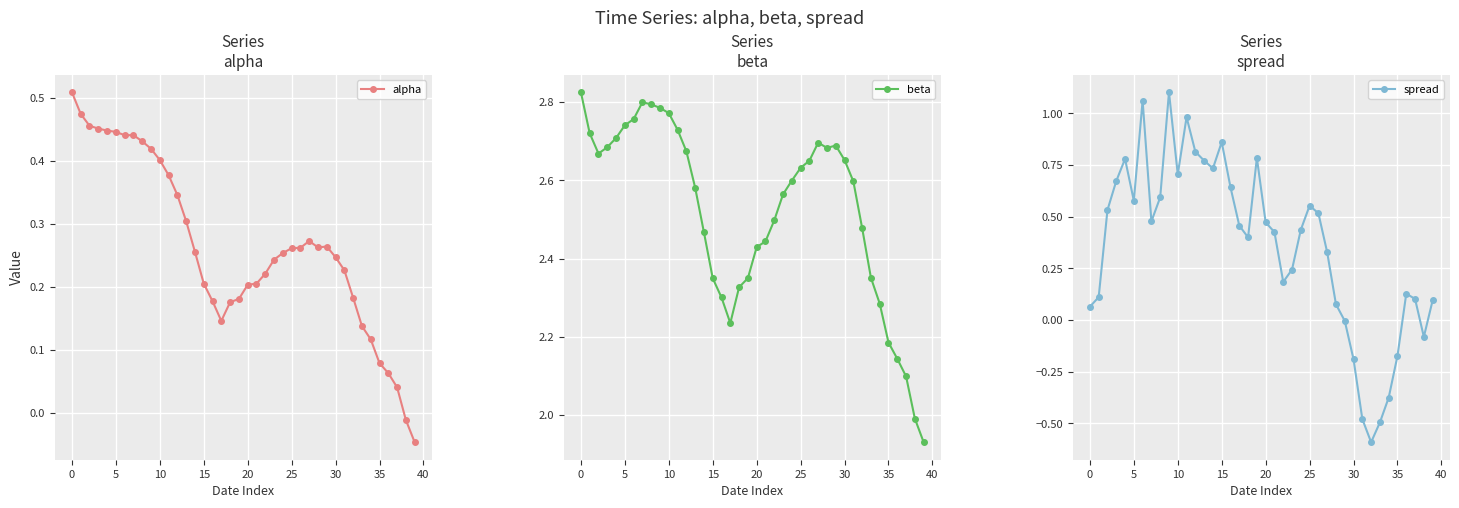

Which series ends up on top after the final intersection of alpha and spread?

spread